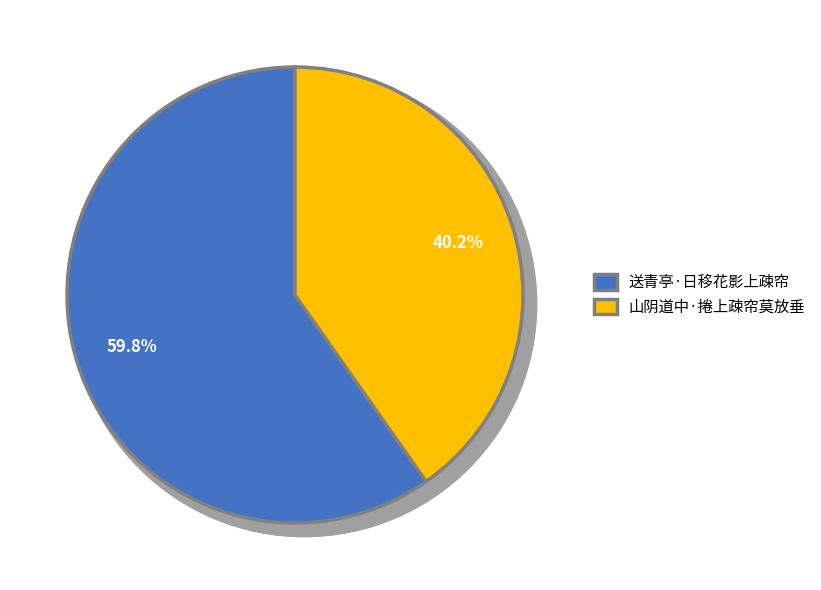

To the nearest percent, what is the average slice percentage?

50%